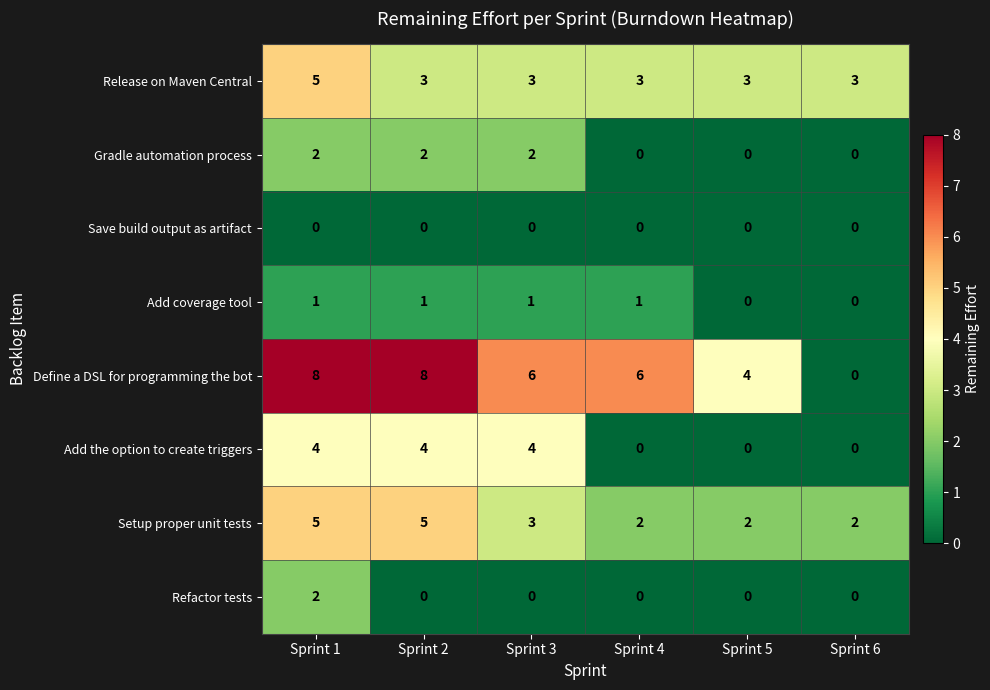

The value of Refactor tests at Sprint 6 is 0. True or false?

True